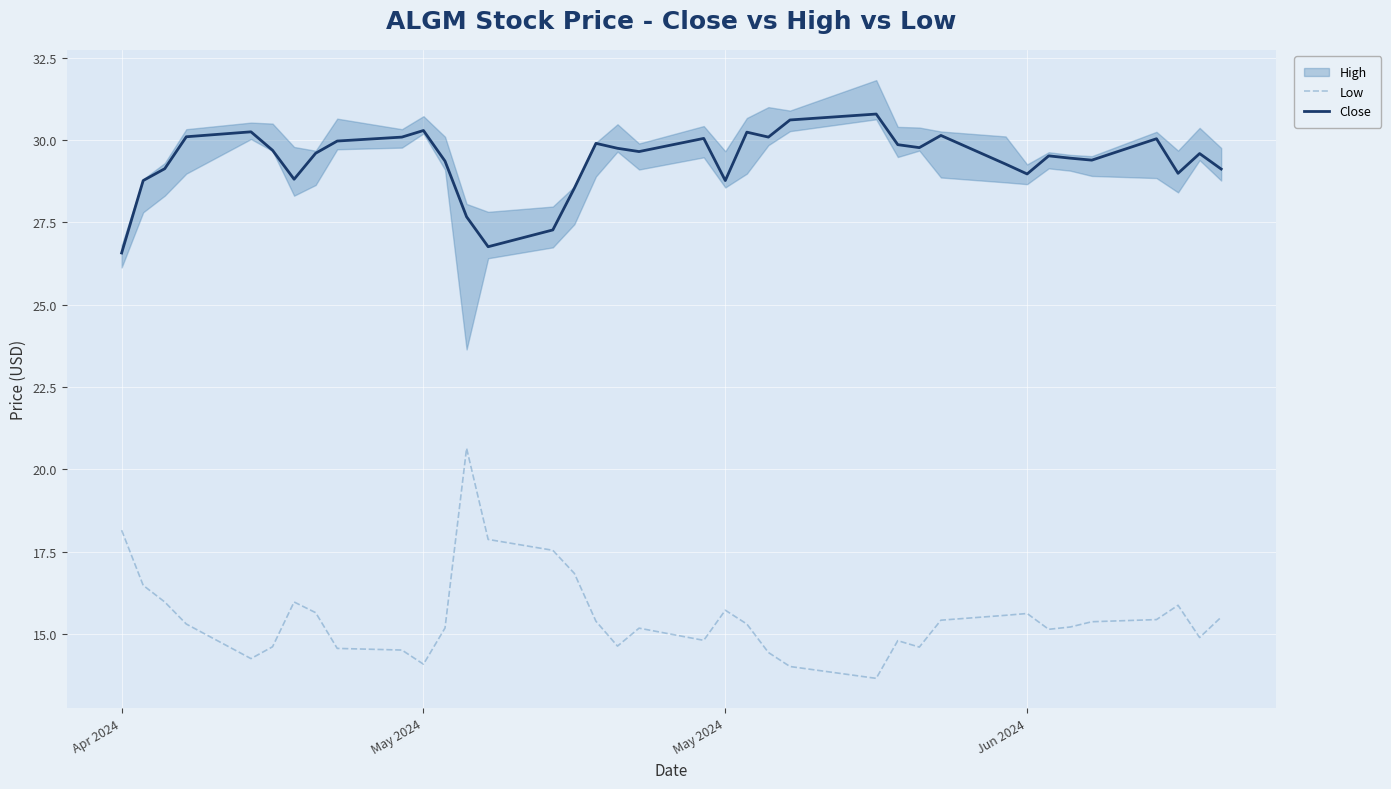

Does the chart display data point markers on the line(s)?

No